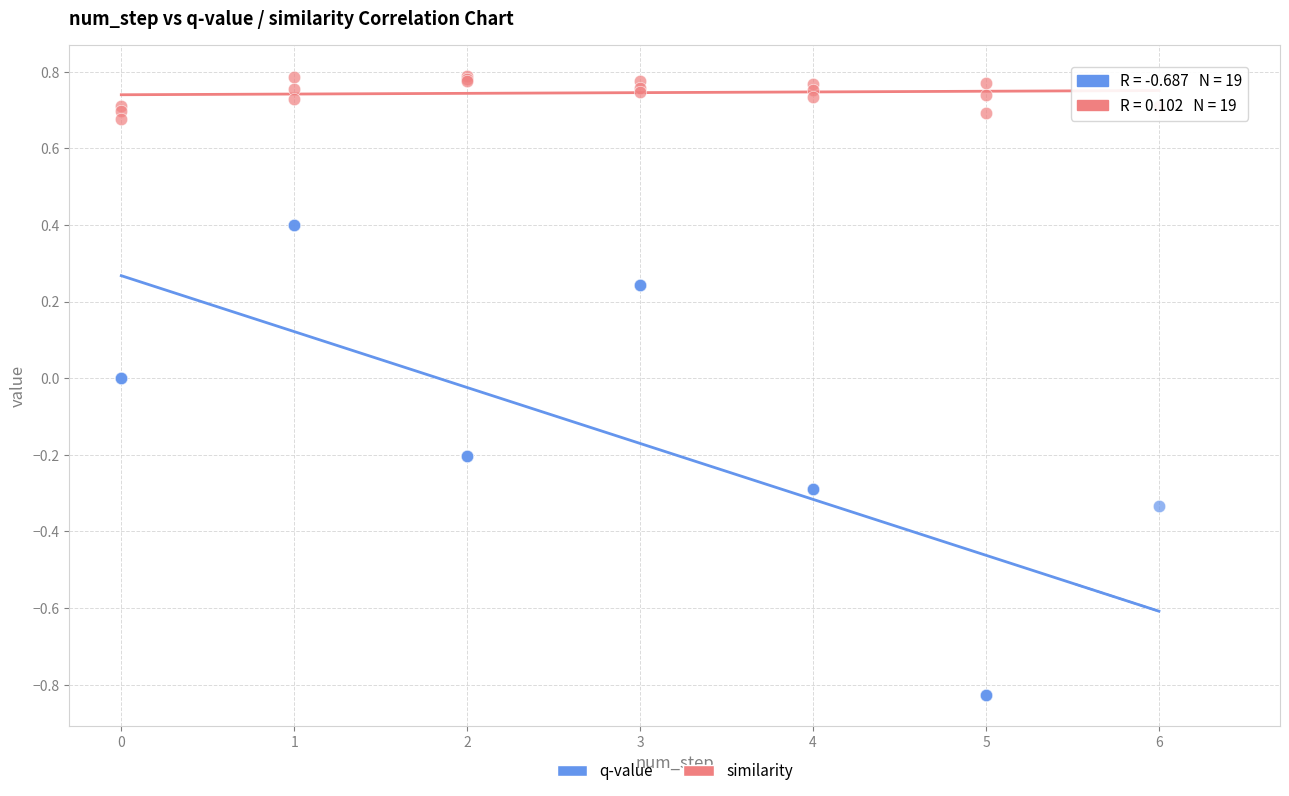

Which series reaches the maximum Y coordinate?

similarity